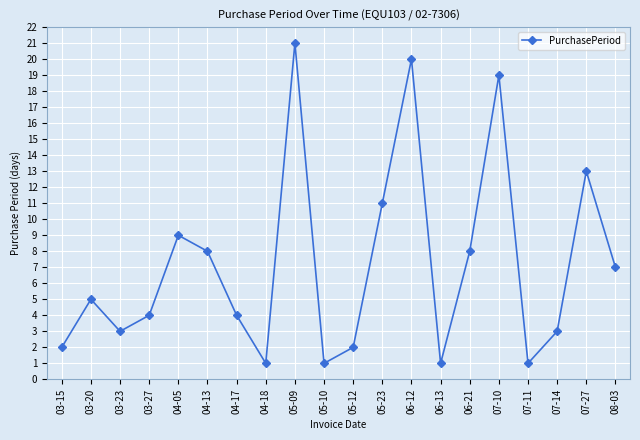

How many lines are shown in the chart?

1